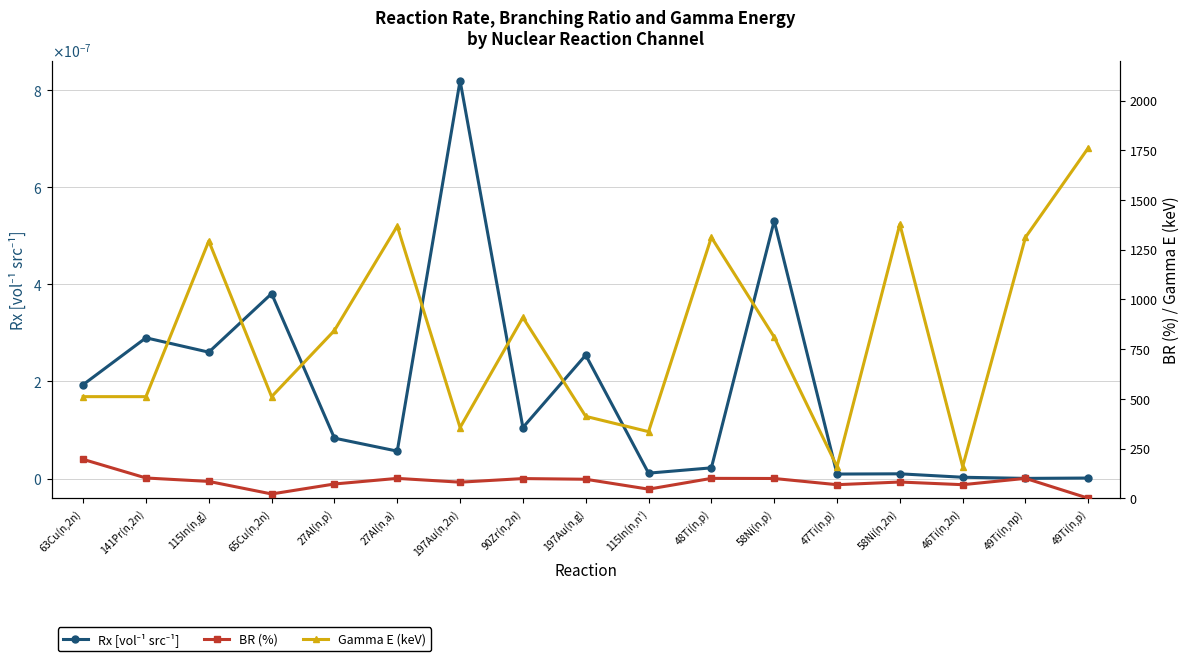

What is the total value across all series at 197Au(n,2n)?

436.6